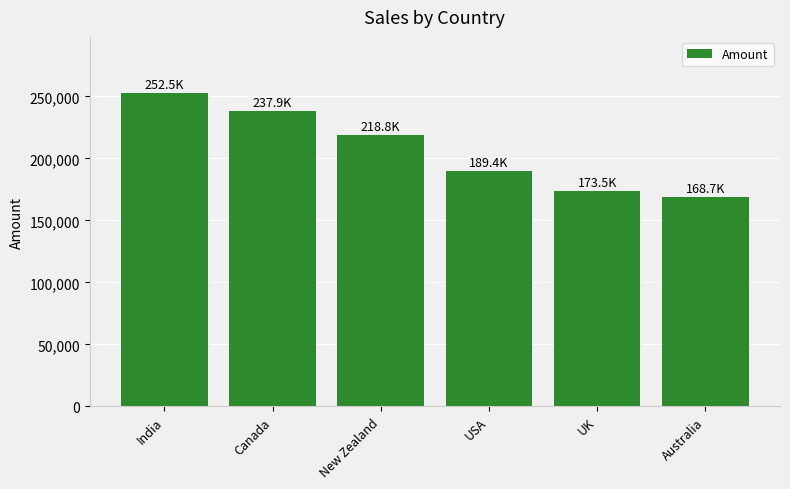

What is the change in value from India to USA?

-63035